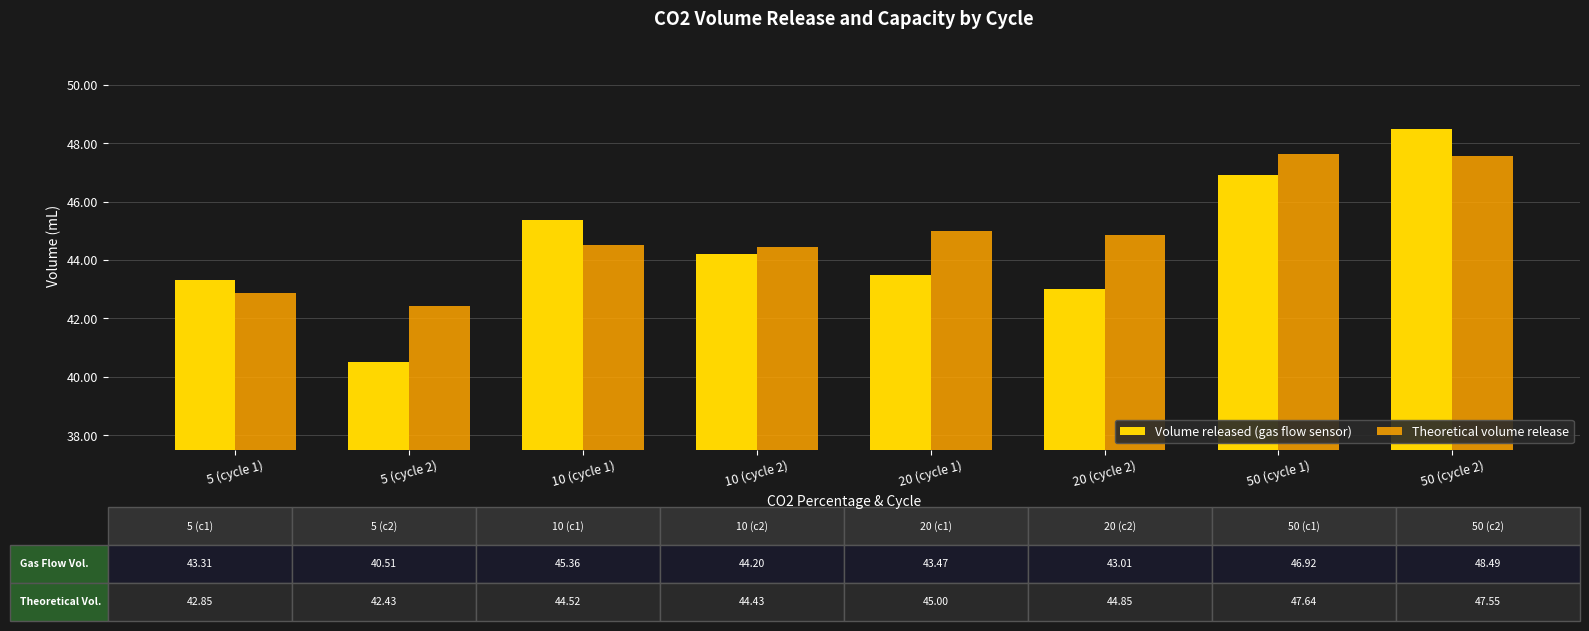

What value does the Theoretical volume release series have at 5 (cycle 2)?

42.4